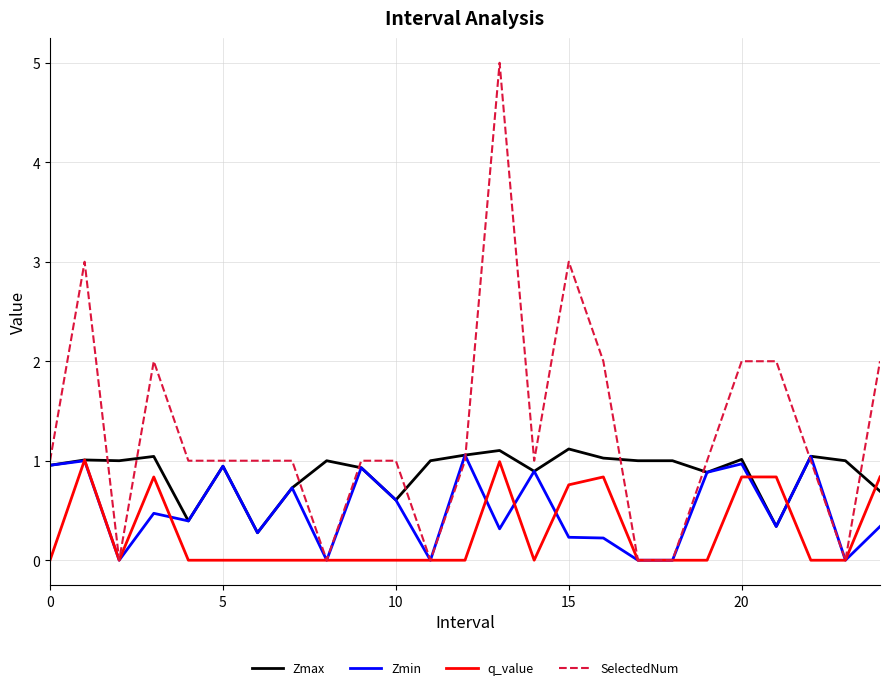

Which series has the widest spread of values?

SelectedNum